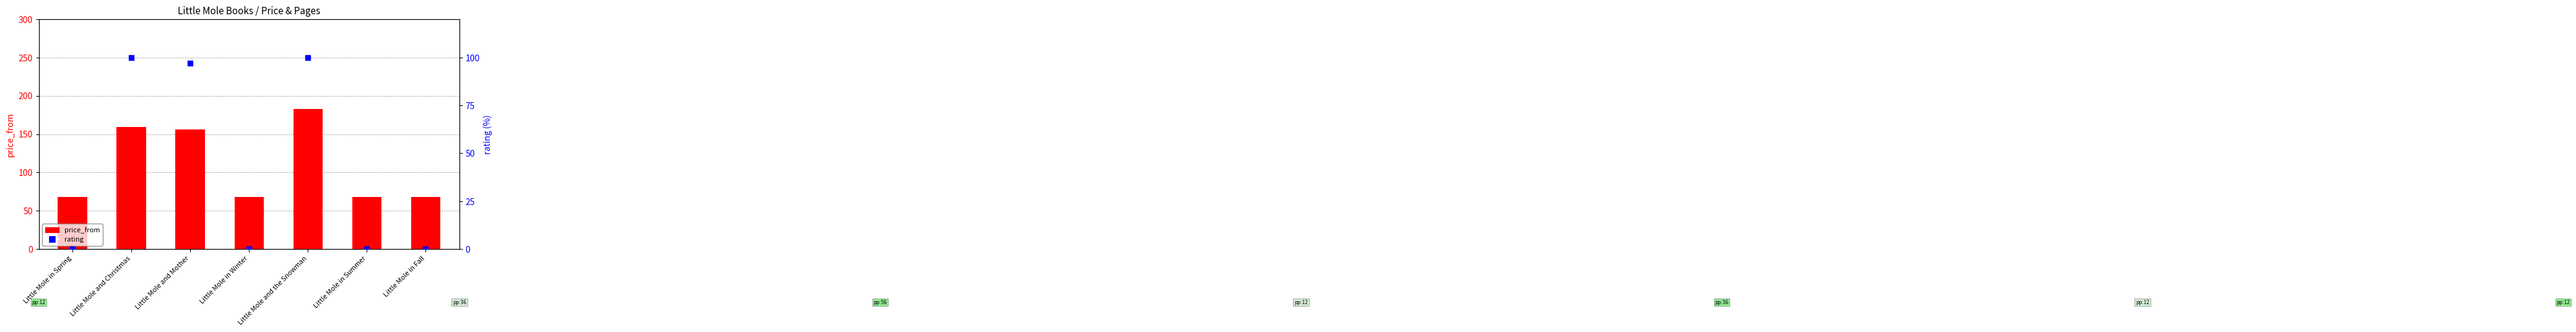

Which series reaches the minimum Y coordinate?

rating